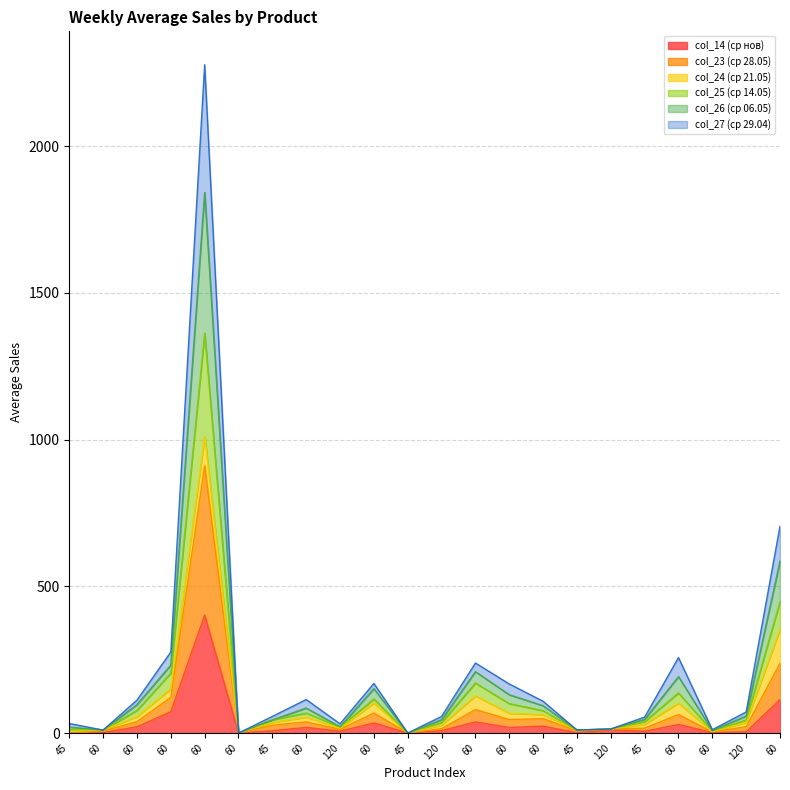

At which label does col_26 (ср 06.05) reach its peak?

60